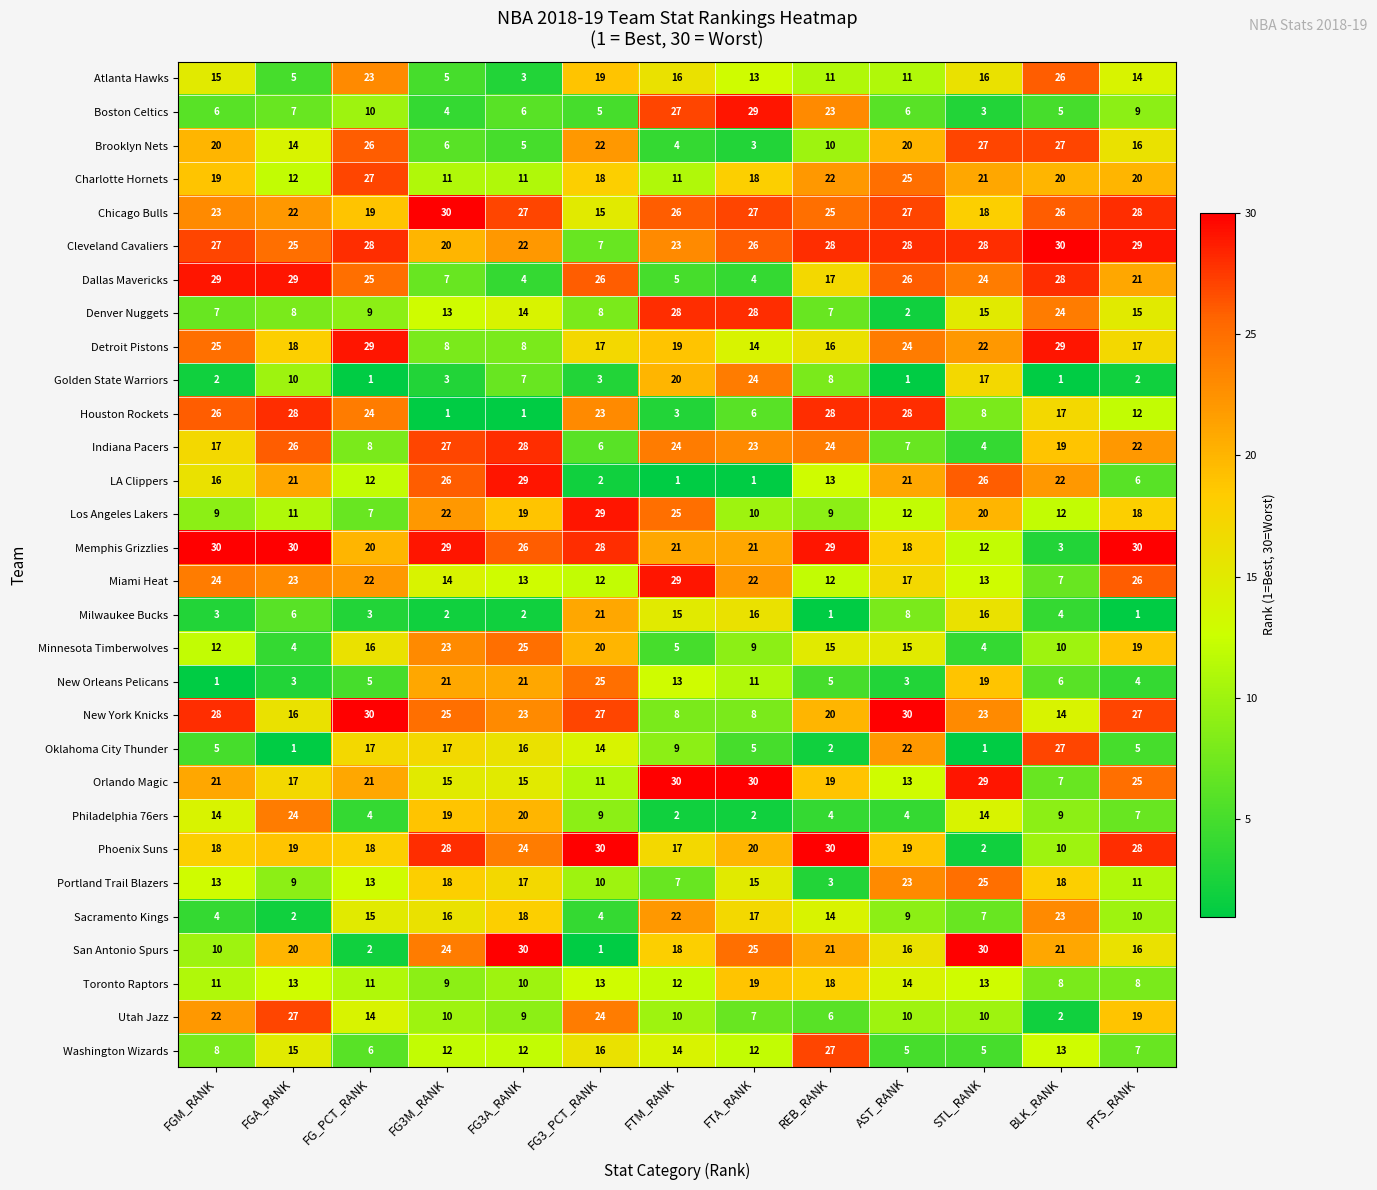

At FG3A_RANK, list the series in order from largest to smallest.

San Antonio Spurs, LA Clippers, Indiana Pacers, Chicago Bulls, Memphis Grizzlies, Minnesota Timberwolves, Phoenix Suns, New York Knicks, Cleveland Cavaliers, New Orleans Pelicans, Philadelphia 76ers, Los Angeles Lakers, Sacramento Kings, Portland Trail Blazers, Oklahoma City Thunder, Orlando Magic, Denver Nuggets, Miami Heat, Washington Wizards, Charlotte Hornets, Toronto Raptors, Utah Jazz, Detroit Pistons, Golden State Warriors, Boston Celtics, Brooklyn Nets, Dallas Mavericks, Atlanta Hawks, Milwaukee Bucks, Houston Rockets